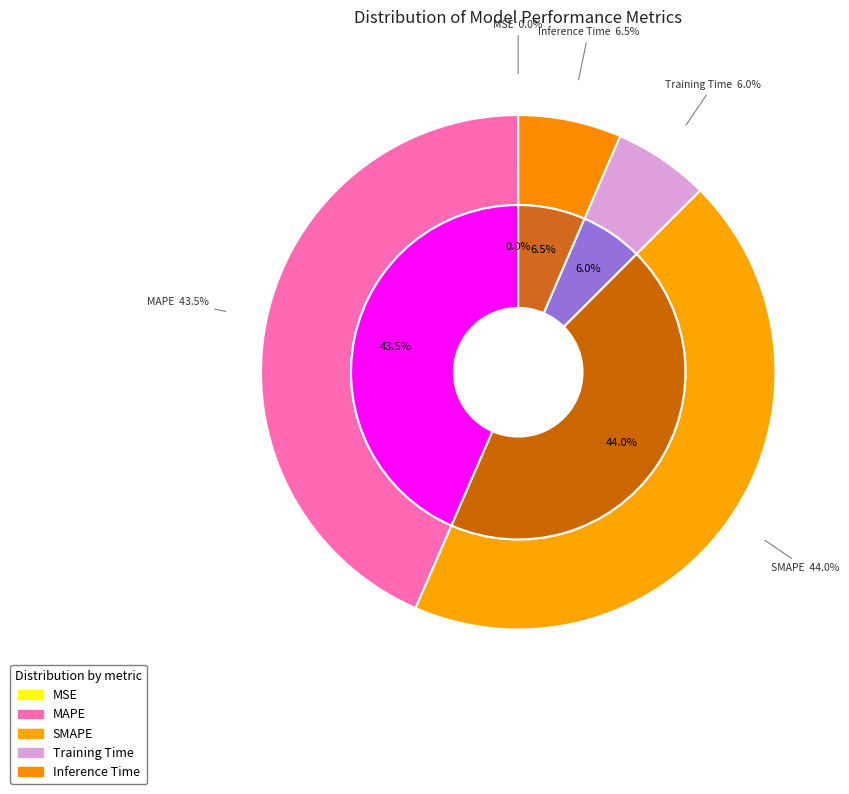

The MSE slice represents 0% of the pie. True or false?

True